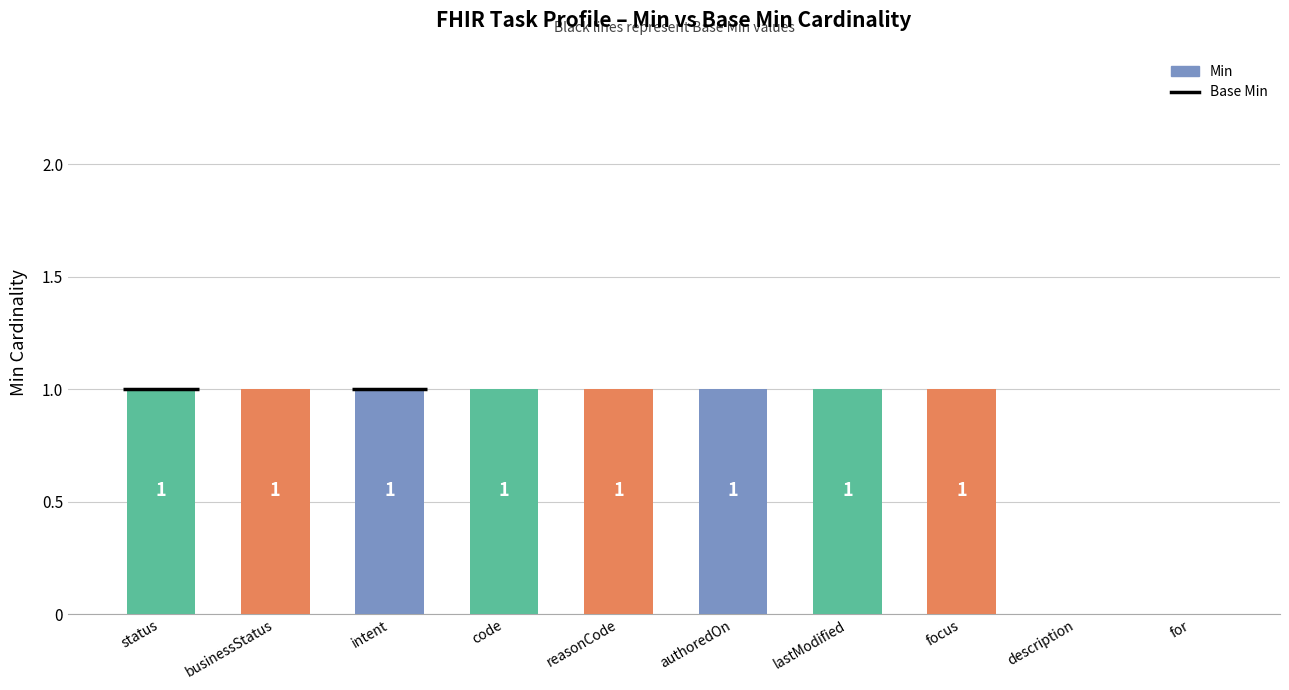

What is the difference between the maximum and second lowest values?

1